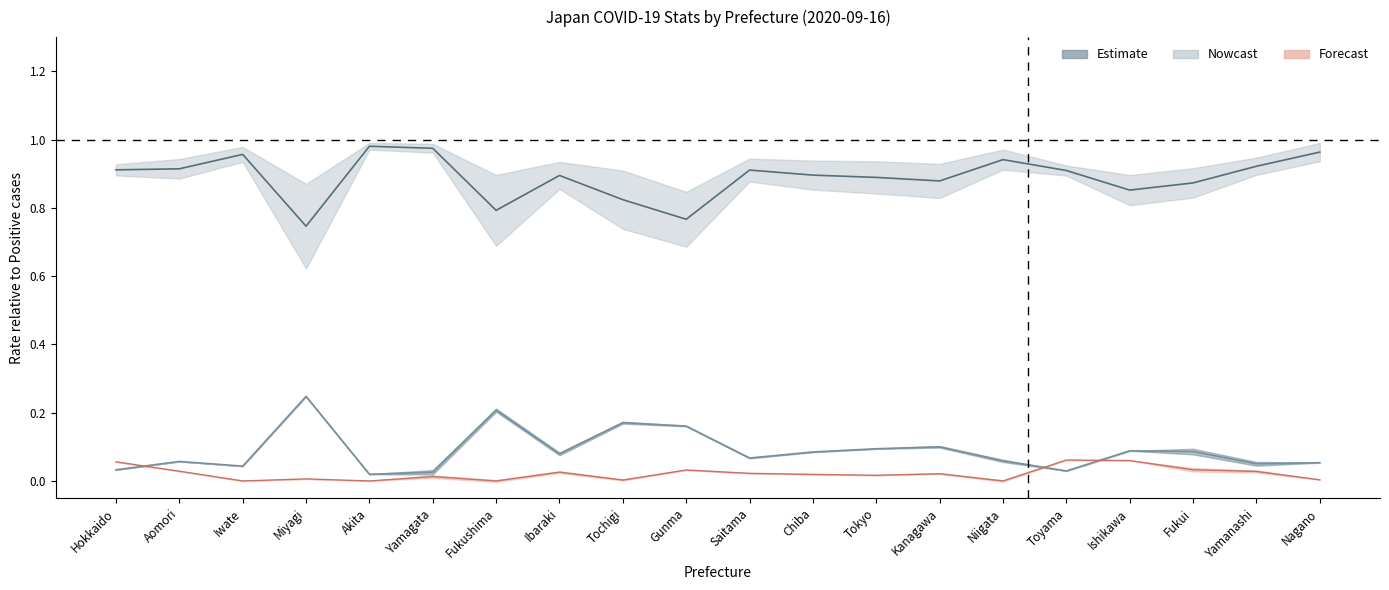

Reading left to right, what are all the values shown in this chart?

Discharged rate: 0.9	0.9	1.0	0.7	1.0	1.0	0.8	0.9	0.8	0.8	0.9	0.9	0.9	0.9	0.9	0.9	0.9	0.9	0.9	1.0
Hosp require rate: 0.0	0.1	0.0	0.2	0.0	0.0	0.2	0.1	0.2	0.2	0.1	0.1	0.1	0.1	0.1	0.0	0.1	0.1	0.1	0.1
Fatal rate: 0.1	0.0	0.0	0.0	0.0	0.0	0.0	0.0	0.0	0.0	0.0	0.0	0.0	0.0	0.0	0.1	0.1	0.0	0.0	0.0